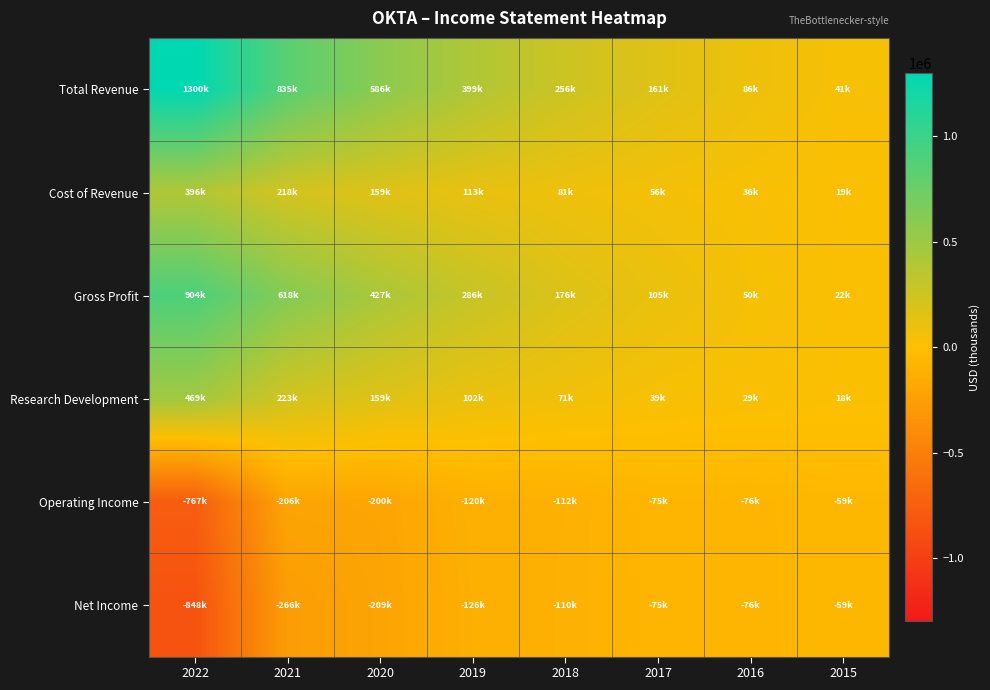

Which series has the largest total across all categories?

Total Revenue